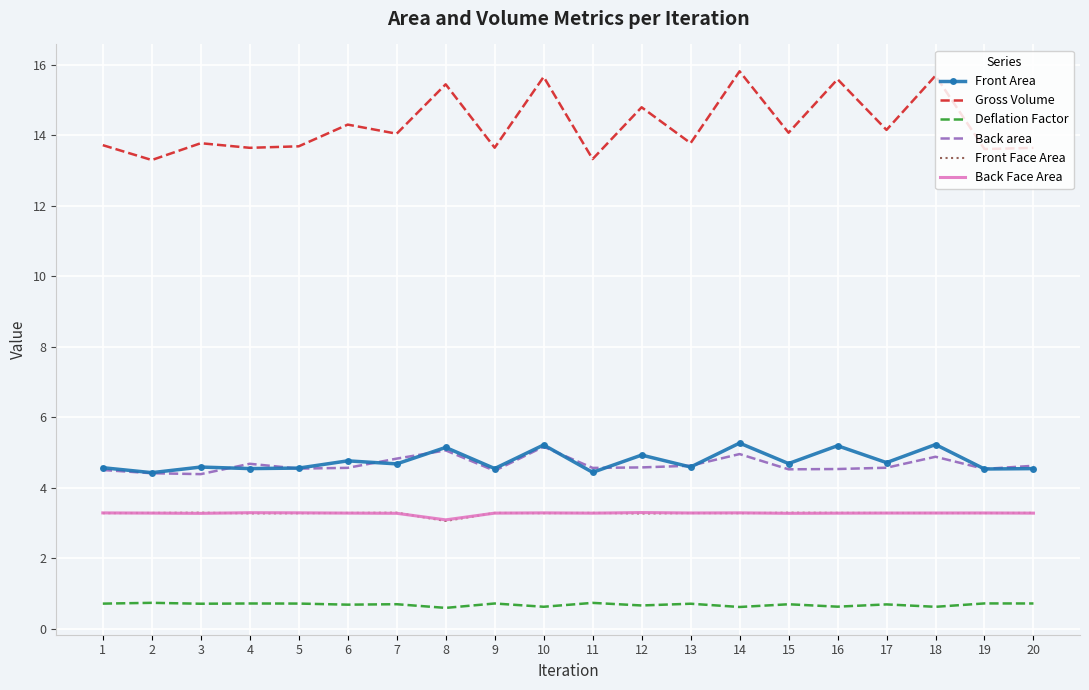

Is it true that Gross Volume equals 13.3 at 2?

True